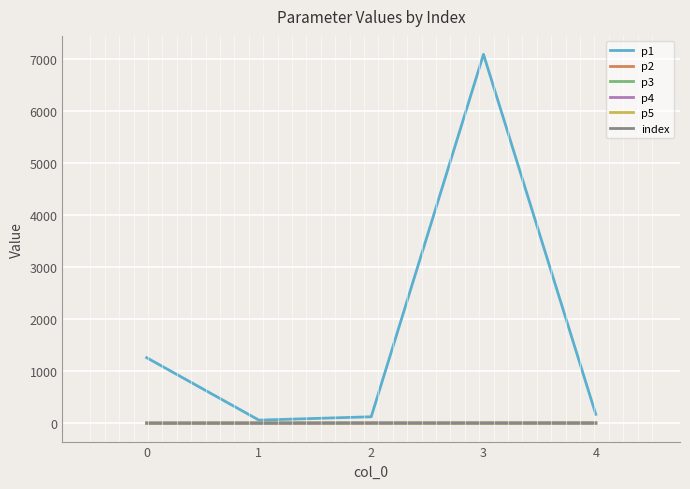

What is the maximum value shown in the chart?

7083.5